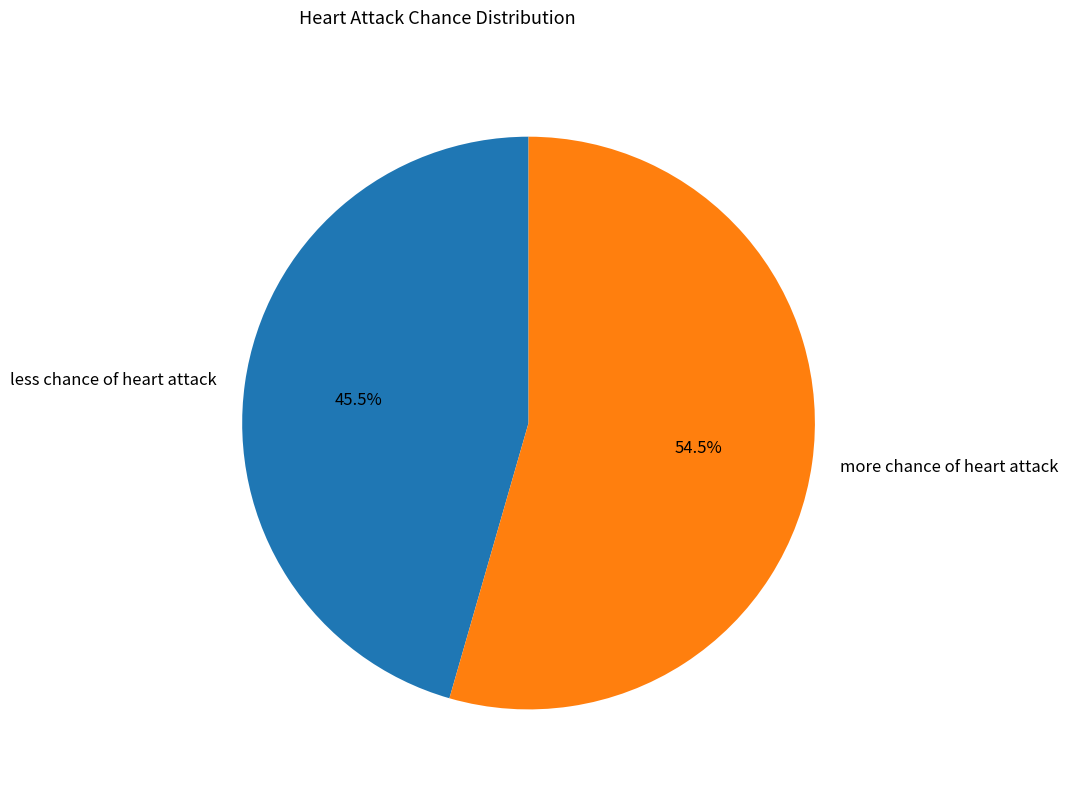

To the nearest percent, what is the combined percentage of less chance of heart attack and more chance of heart attack?

100%